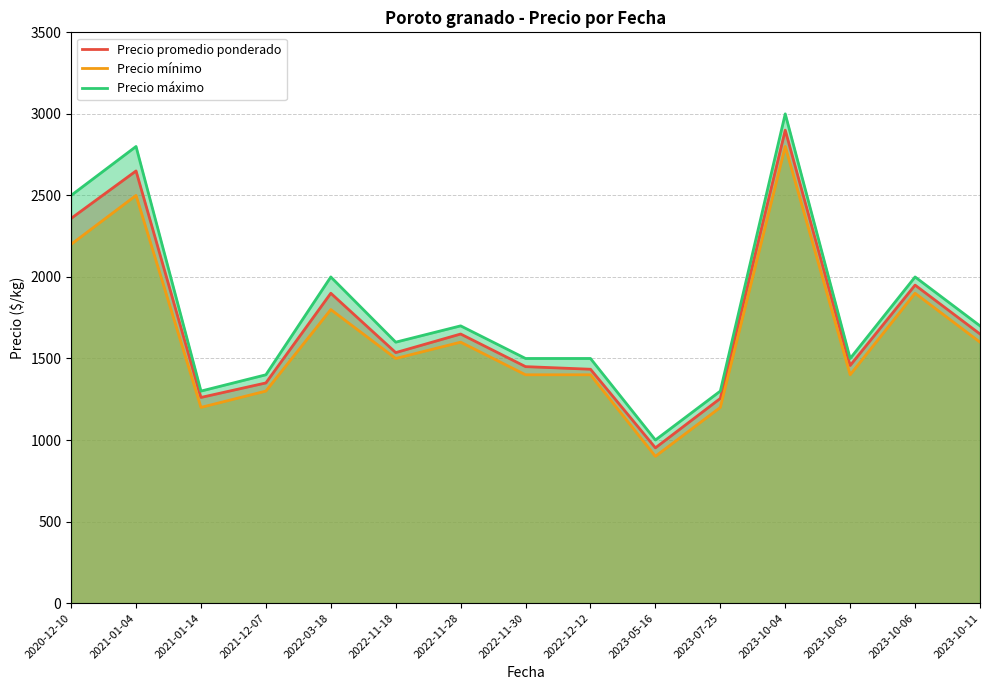

What is the average value of the Precio máximo series?

1787